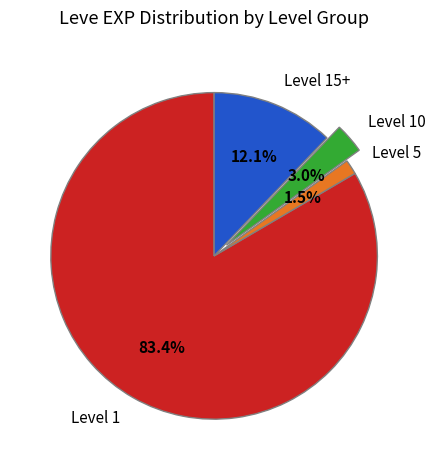

How much of the chart is everything except Level 5?

98.5%